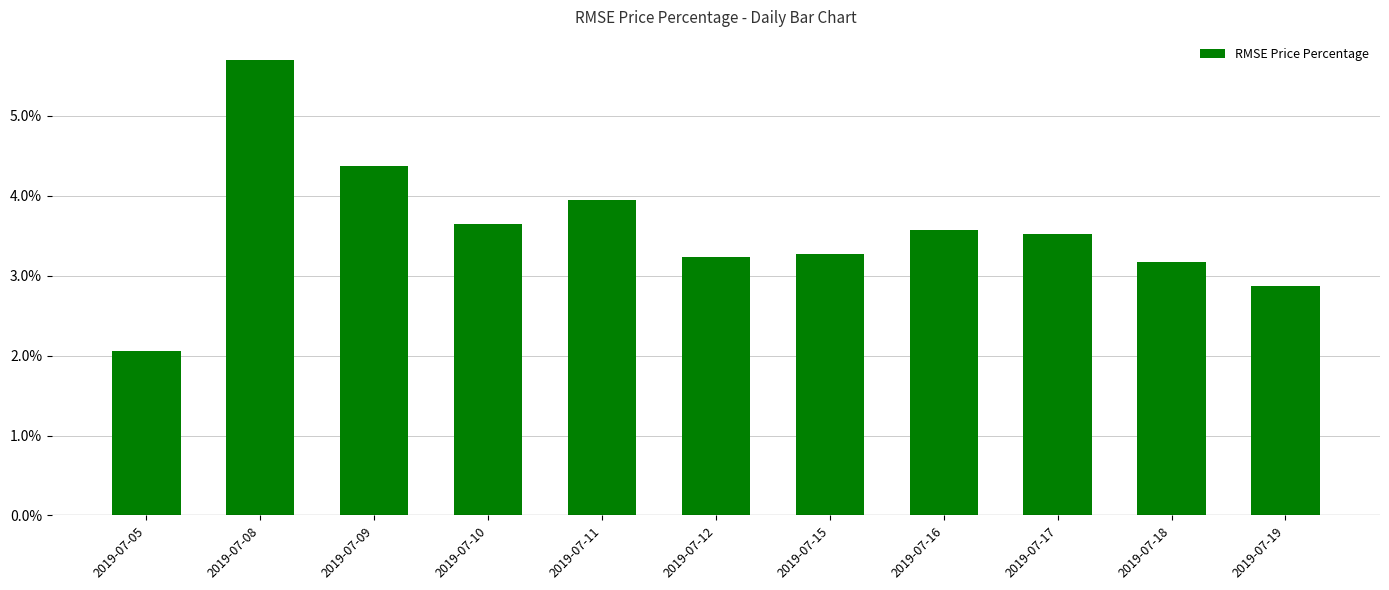

Does the chart contain any negative values?

No